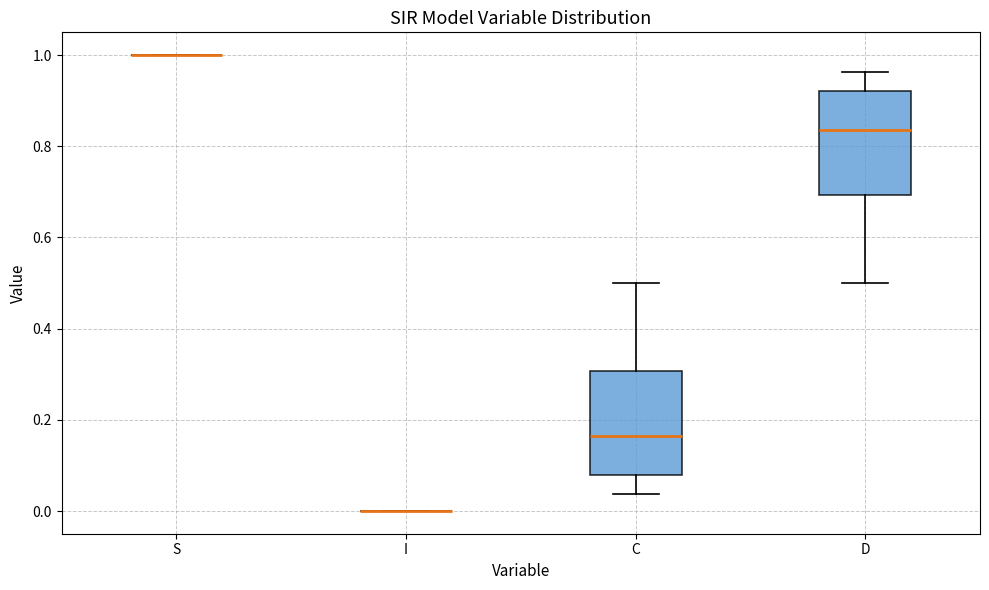

Reading left to right, read every box against the y-axis: the position of its median line, the range the box covers, and the ends of its whiskers. The values are not printed on the chart, so give them approximately, as read against the axis.

S: box collapsed to a line at 1.00, whiskers 1.00 to 1.00
I: box collapsed to a line at 0.00, whiskers 0.00 to 0.00
C: median 0.16, box 0.08 to 0.30, whiskers 0.04 to 0.50
D: median 0.84, box 0.70 to 0.92, whiskers 0.50 to 0.96